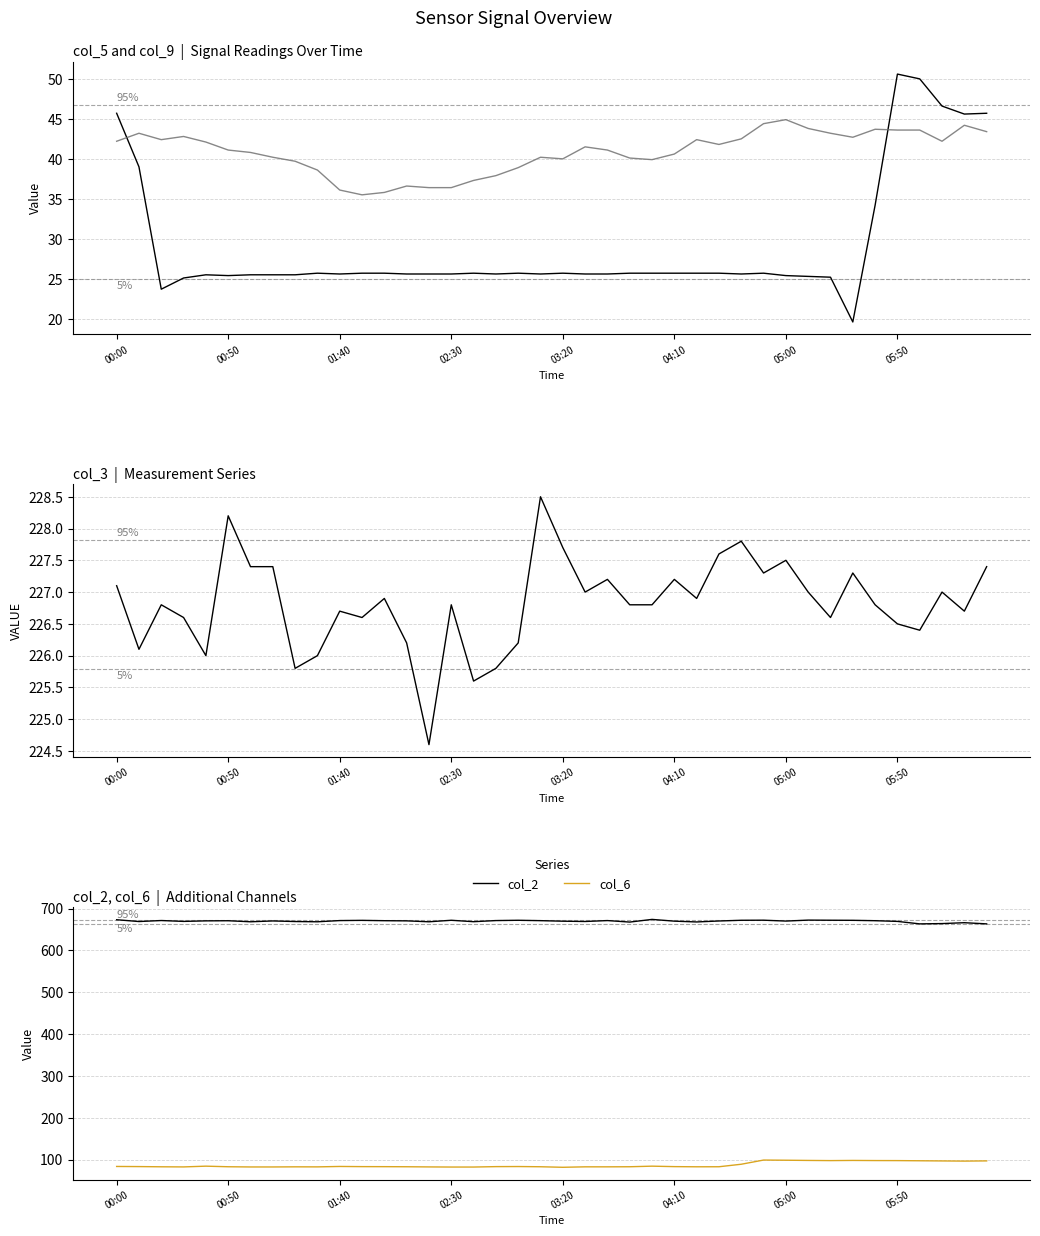

How many lines are shown in the chart?

5